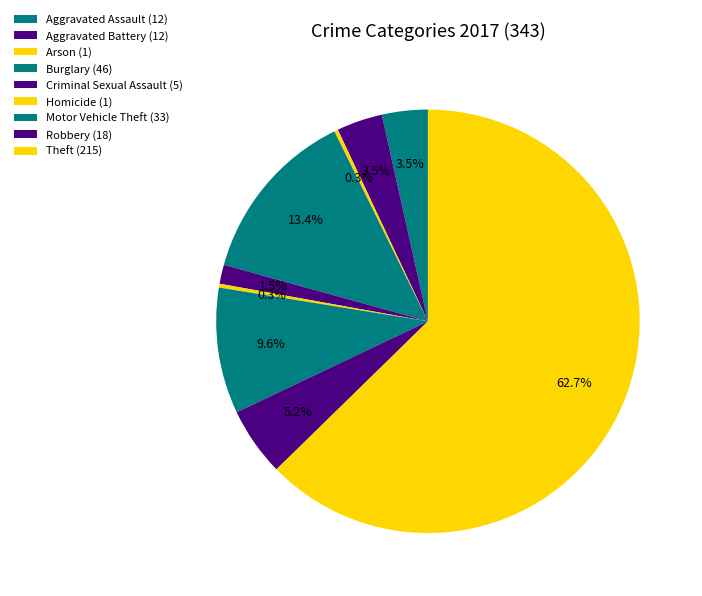

Approximately how many times larger is the value at Aggravated Battery compared to Robbery?

0.7